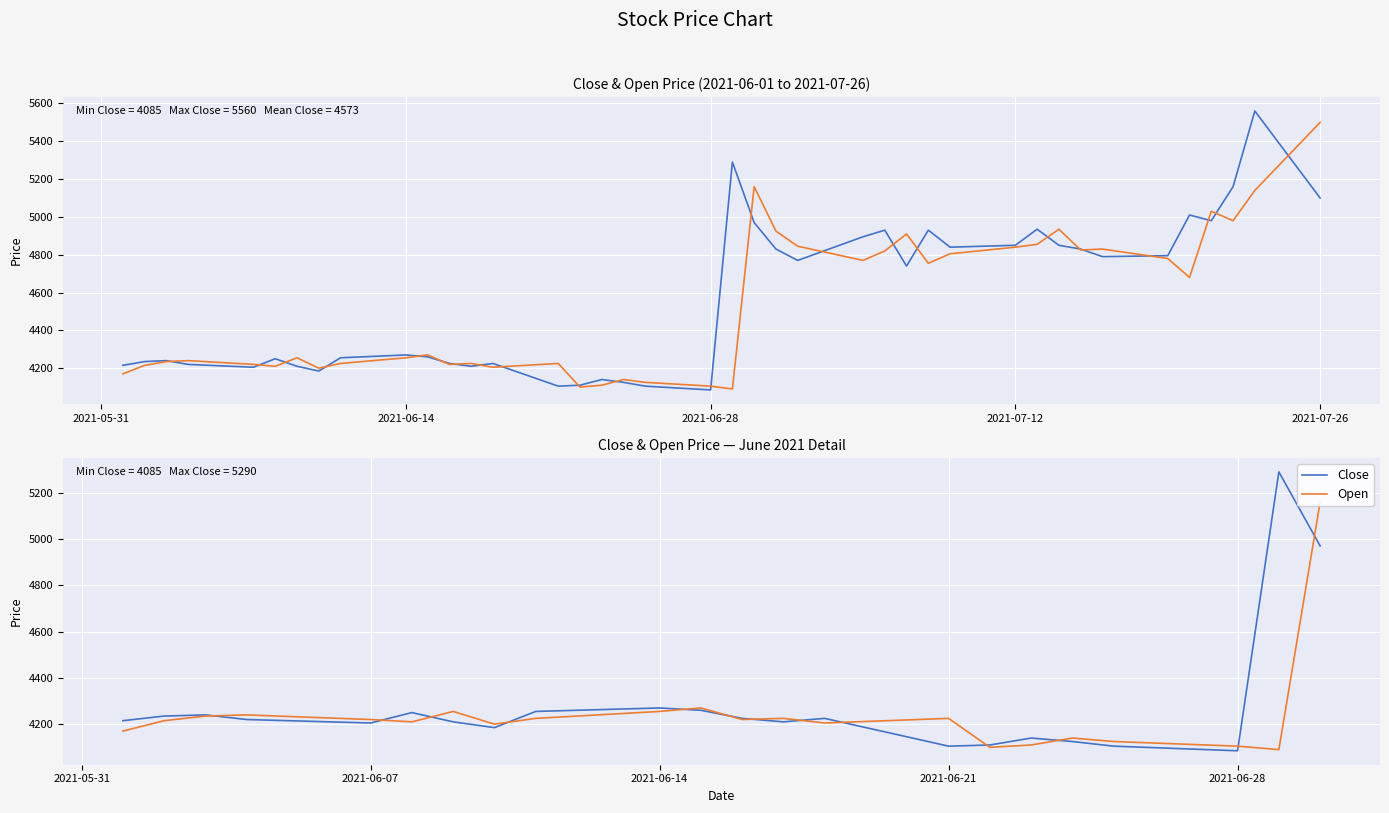

True or false: Close and Open intersect in this chart.

True